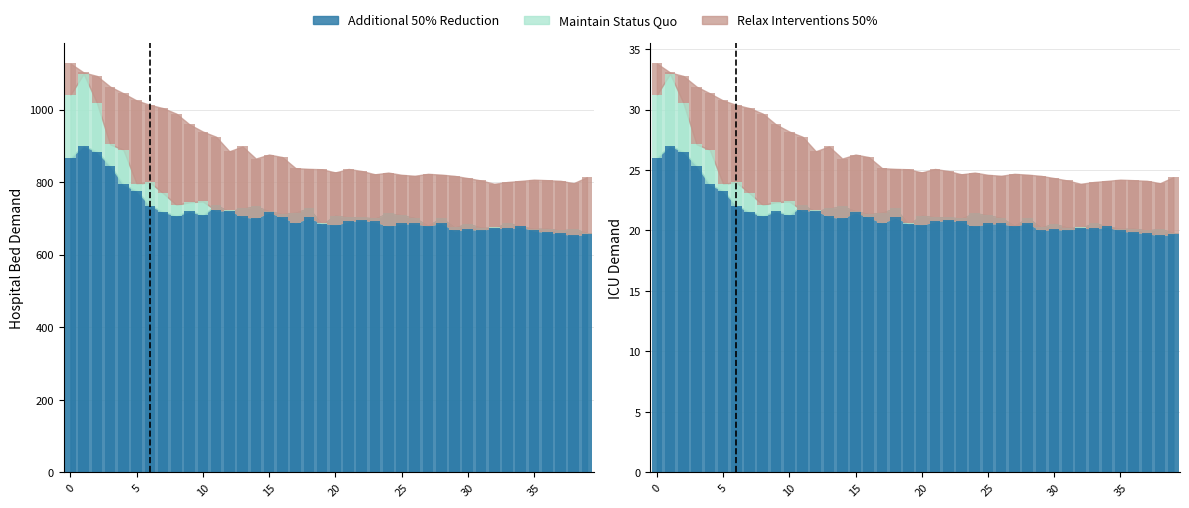

Reading left to right, extract all data points from this chart.

col_1: 867.3	900.1	883.6	845.5	793.5	776.0	735.5	718.1	707.2	719.5	709.7	735.9	719.4	727.3	732.8	719.7	711.9	715.6	727.7	683.2	707.4	702.9	702.6	699.8	714.1	708.7	700.9	679.6	700.8	675.0	684.8	674.5	673.4	687.0	677.9	671.0	671.6	666.7	670.6	660.0
col_2: 1040.4	1098.9	1018.8	904.1	889.2	795.9	799.5	769.6	737.3	744.7	746.8	721.9	722.8	705.9	701.1	717.5	704.2	688.5	702.7	688.0	682.8	692.5	696.1	691.6	679.6	686.4	686.7	680.1	688.1	666.9	671.8	668.1	675.6	672.4	677.8	666.8	662.5	659.7	653.7	657.3
col_3: 1126.9	1102.1	1092.5	1063.0	1044.7	1024.9	1012.8	1003.8	988.6	958.7	939.3	925.0	885.0	898.2	864.9	875.9	869.0	838.5	836.5	835.4	826.7	836.2	830.6	821.5	826.2	820.1	817.5	822.8	820.6	817.2	811.1	804.5	795.4	800.3	803.4	806.8	805.3	803.6	797.1	813.5